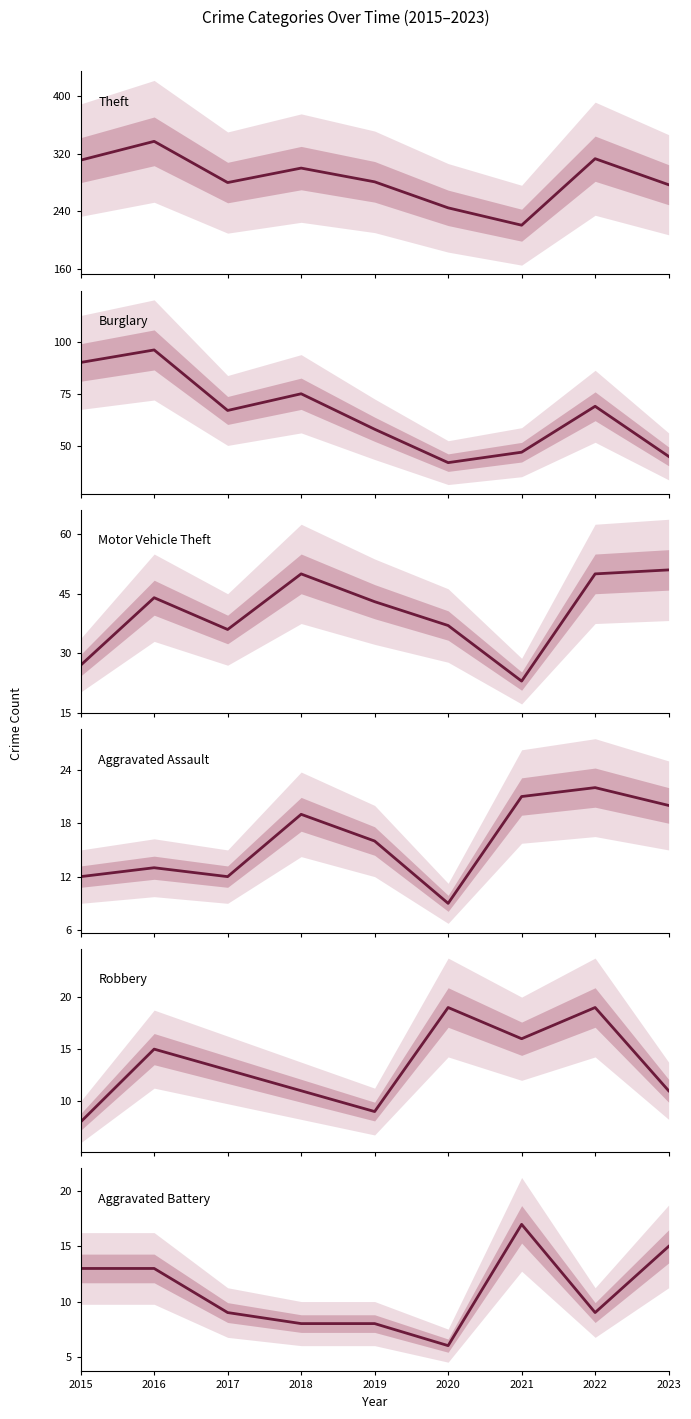

What is the difference between the maximum and minimum values in the Theft series?

116